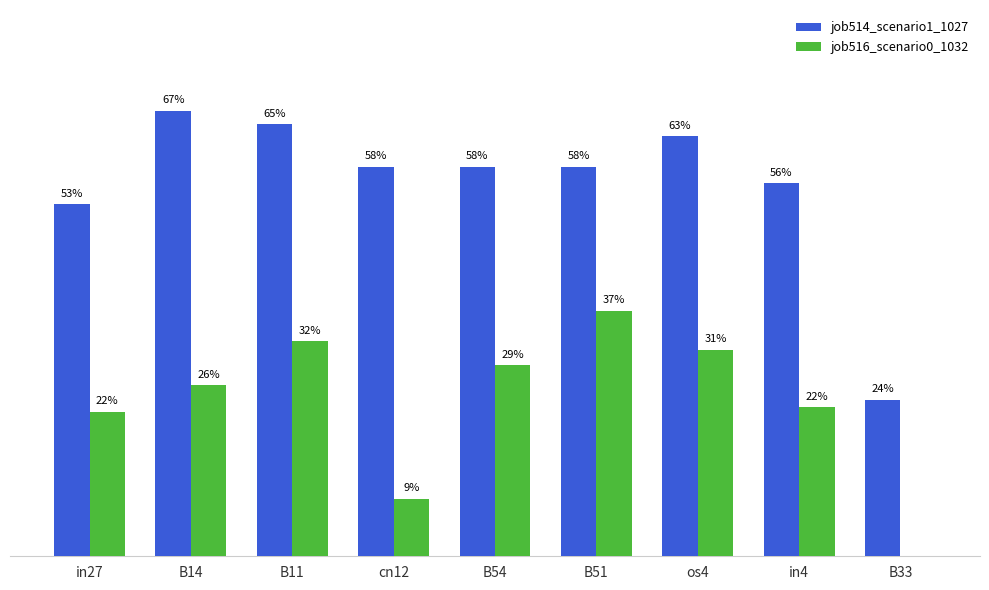

At which category is the sum across all series the highest?

B11